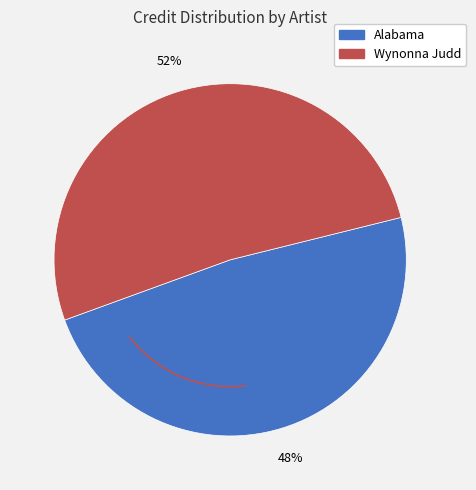

What is the change in value from Alabama to Wynonna Judd?

+167209